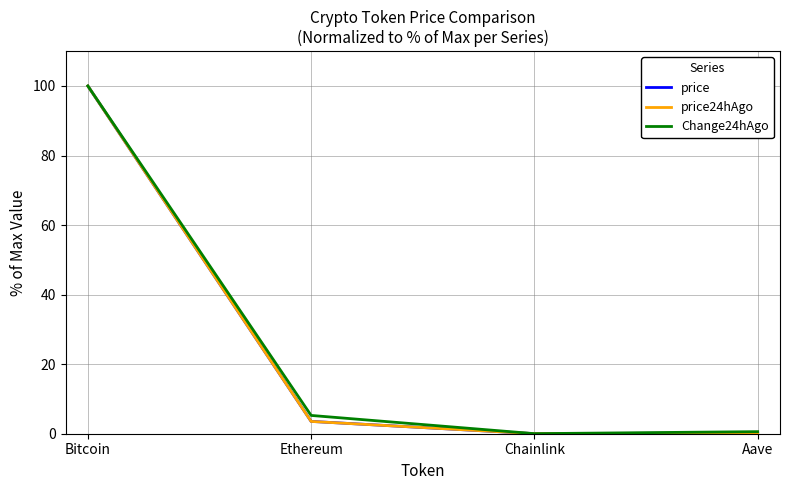

What is the maximum value for price?

100.0